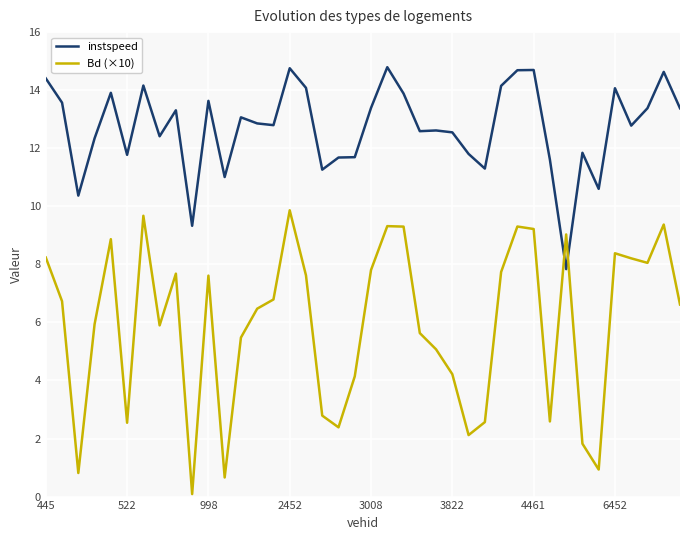

Is it true that Bd (×10) equals 3.8 at 522?

False